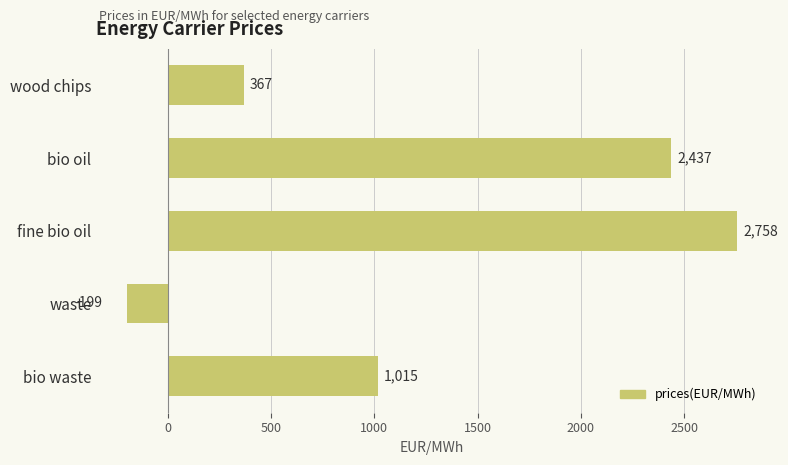

What position from the bottom is fine bio oil?

3